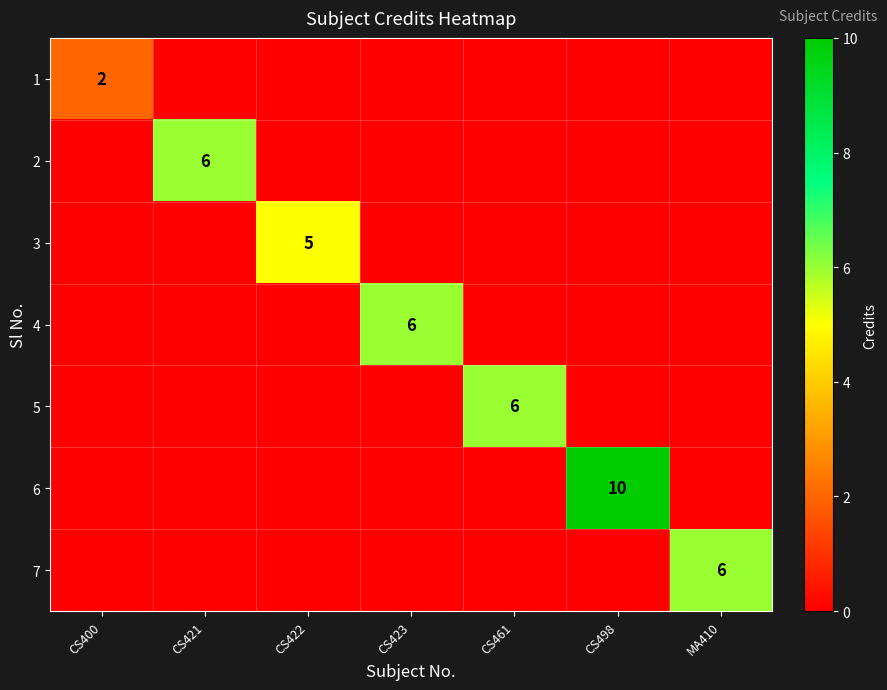

Which label corresponds to the smallest value in the chart?

CS421